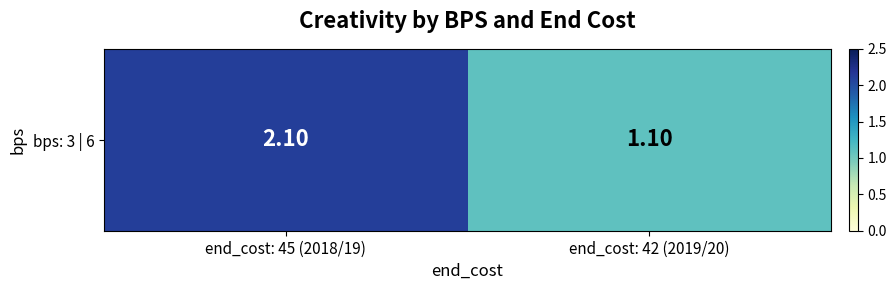

What is the sum of the values at end_cost: 42 (2019/20) and end_cost: 45 (2018/19)?

3.2